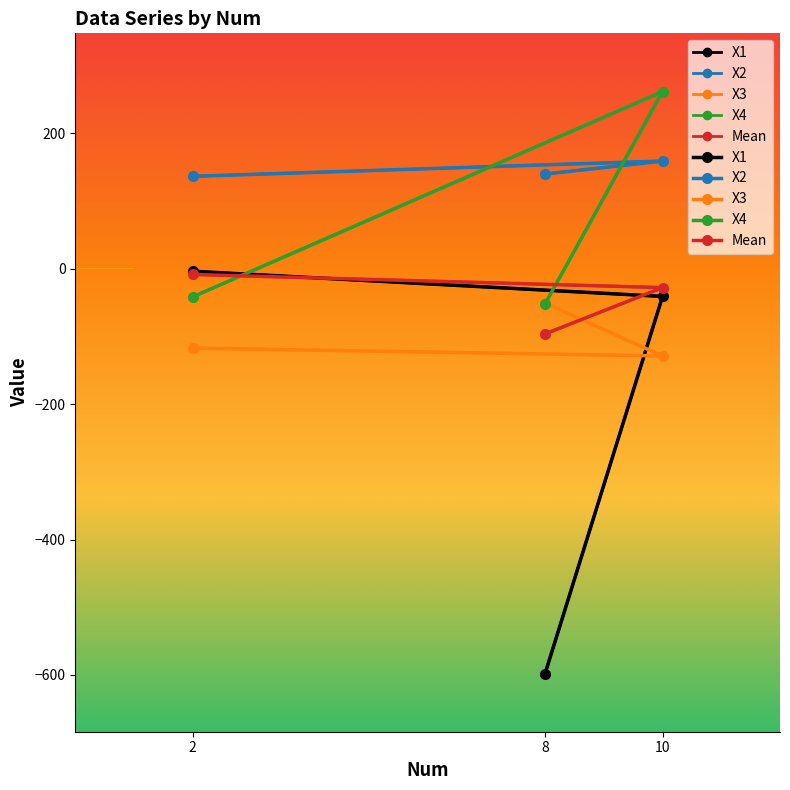

Reading right to left, list all the values displayed in this chart.

X1: 8=-597.8	10=-41.1	2=-3.9
X2: 8=139.6	10=158.8	2=136.2
X3: 8=-50.9	10=-128.9	2=-117.4
X4: 8=-52.1	10=261.4	2=-41.7
Mean: 8=-96.4	10=-28.0	2=-8.7